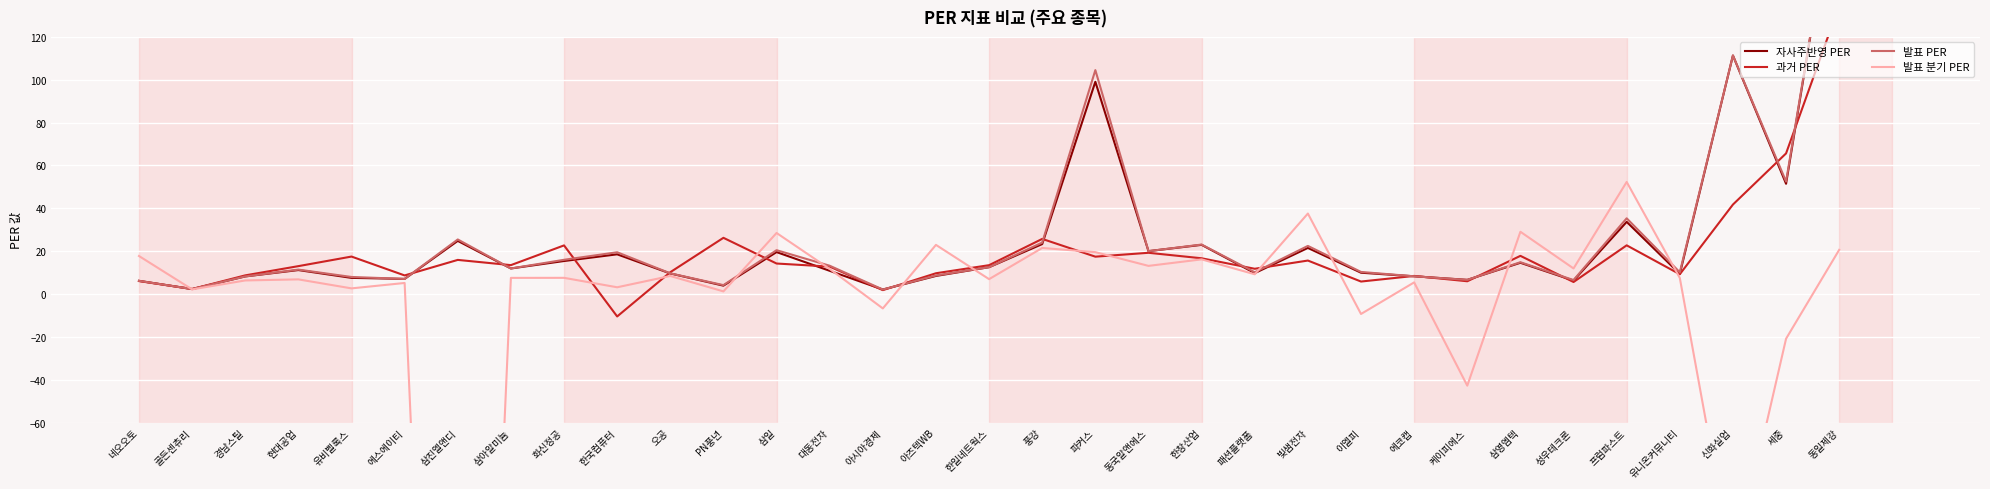

Is it true that 발표 PER equals 9.6 at 오공?

True